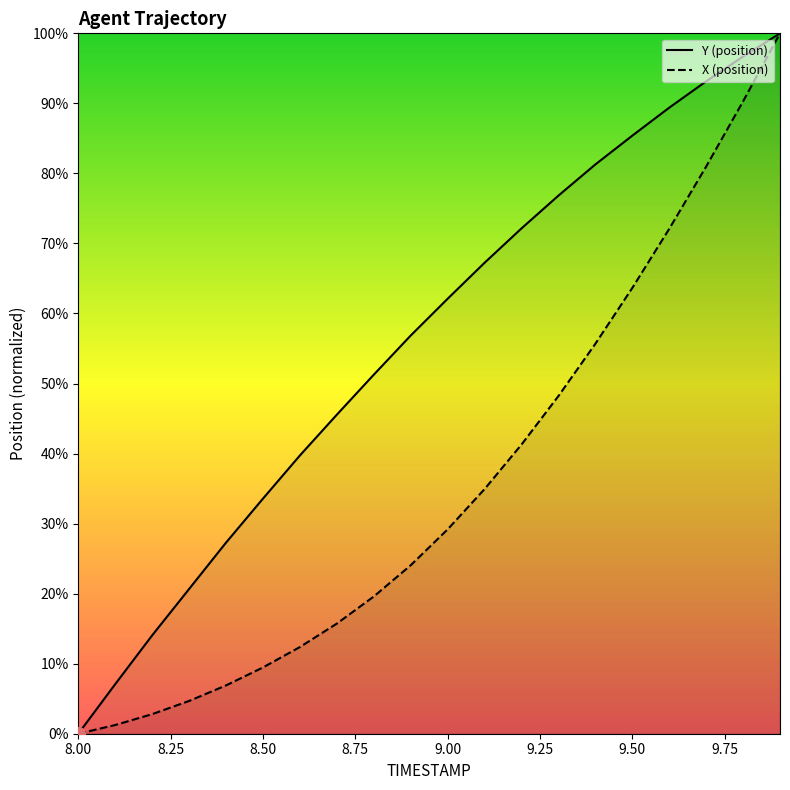

True or false: X has a value of 19.0 at 8.6.

False